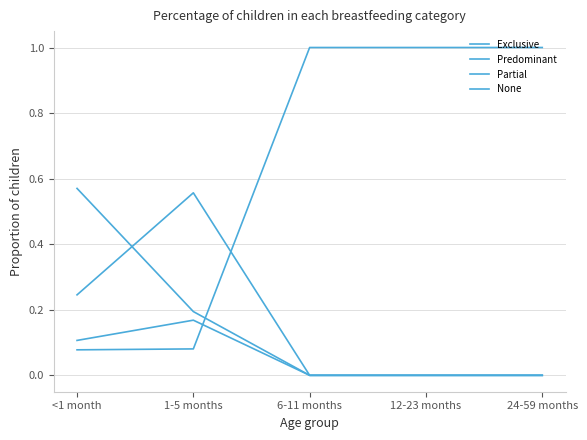

Is this an area chart (filled region under the line)?

No